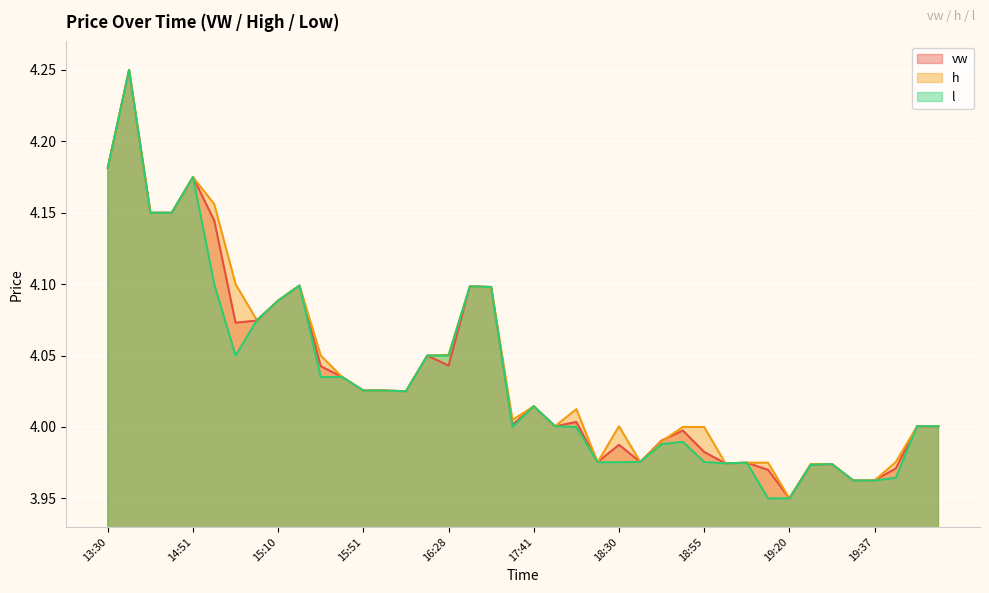

List the labels in order of vw value, largest first.

13:36, 13:30, 14:51, 13:43, 13:58, 14:57, 15:13, 16:32, 17:08, 15:10, 15:09, 15:07, 16:20, 16:28, 15:17, 15:28, 15:51, 15:52, 15:53, 17:41, 18:19, 17:39, 18:05, 19:50, 19:51, 18:52, 18:49, 18:30, 18:55, 18:25, 18:38, 18:58, 18:56, 19:31, 19:27, 19:49, 19:00, 19:35, 19:37, 19:20